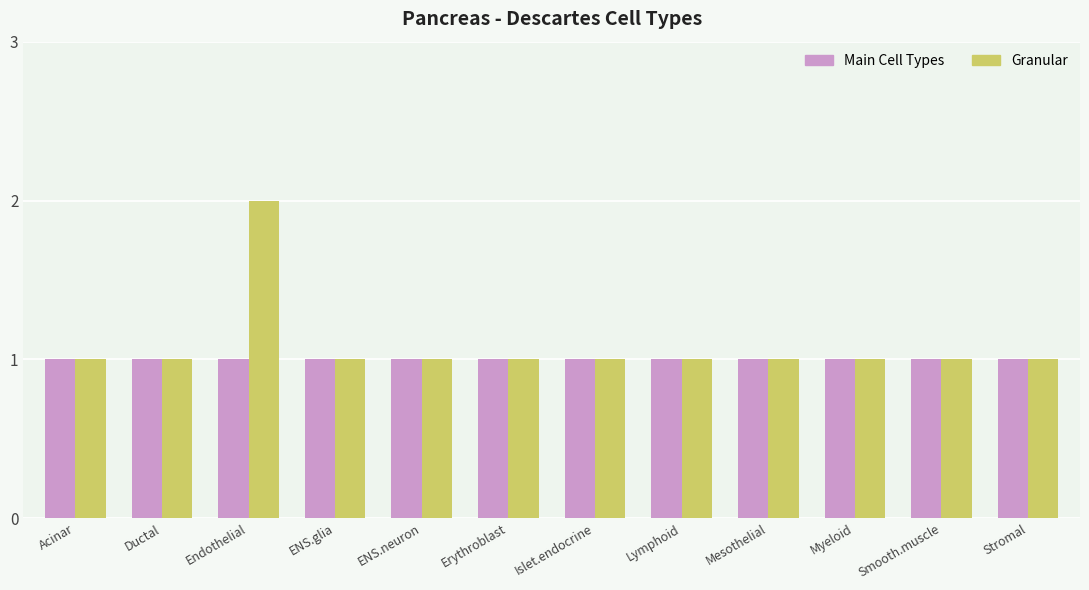

True or false: Main Cell Types has a value of 2 at Islet.endocrine.

False